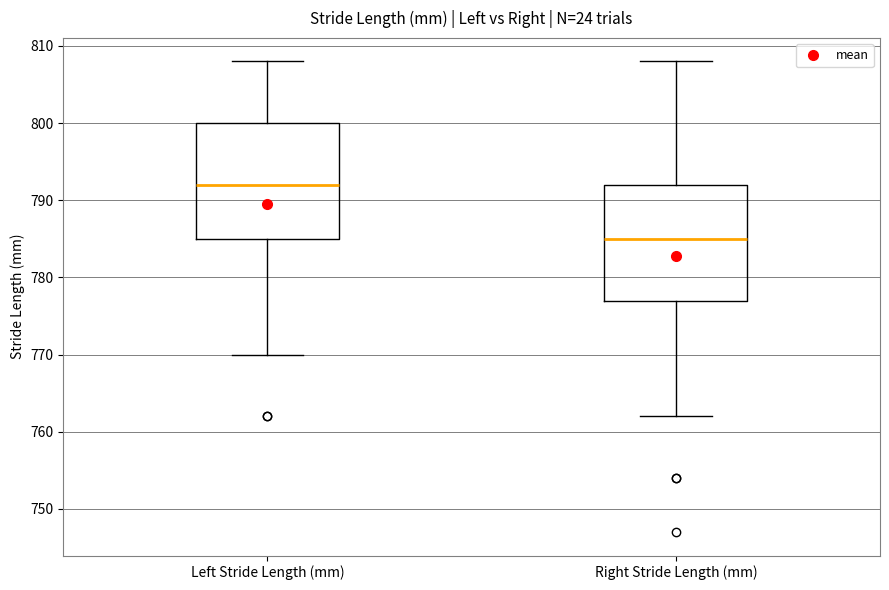

Reading left to right, read every box against the y-axis: the position of its median line, the range the box covers, and the ends of its whiskers. The values are not printed on the chart, so give them approximately, as read against the axis.

Left Stride Length (mm): median 792, box 785 to 800, whiskers 770 to 808
Right Stride Length (mm): median 785, box 777 to 792, whiskers 762 to 808